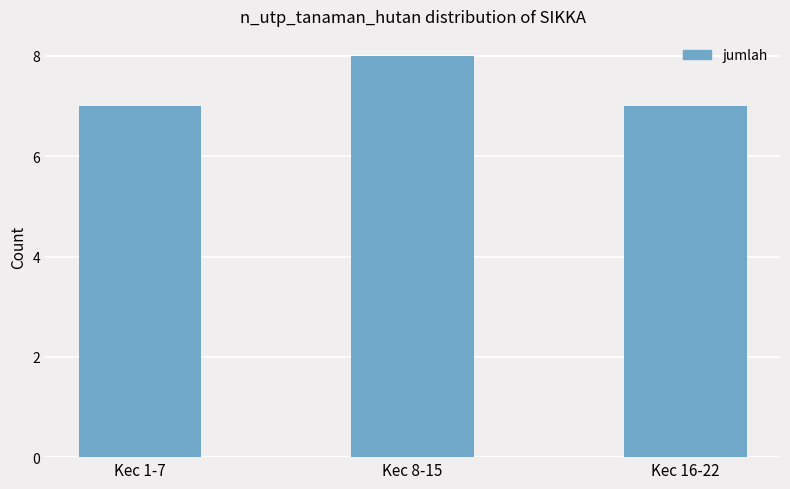

Which category has the highest value across all series?

Kec 8-15